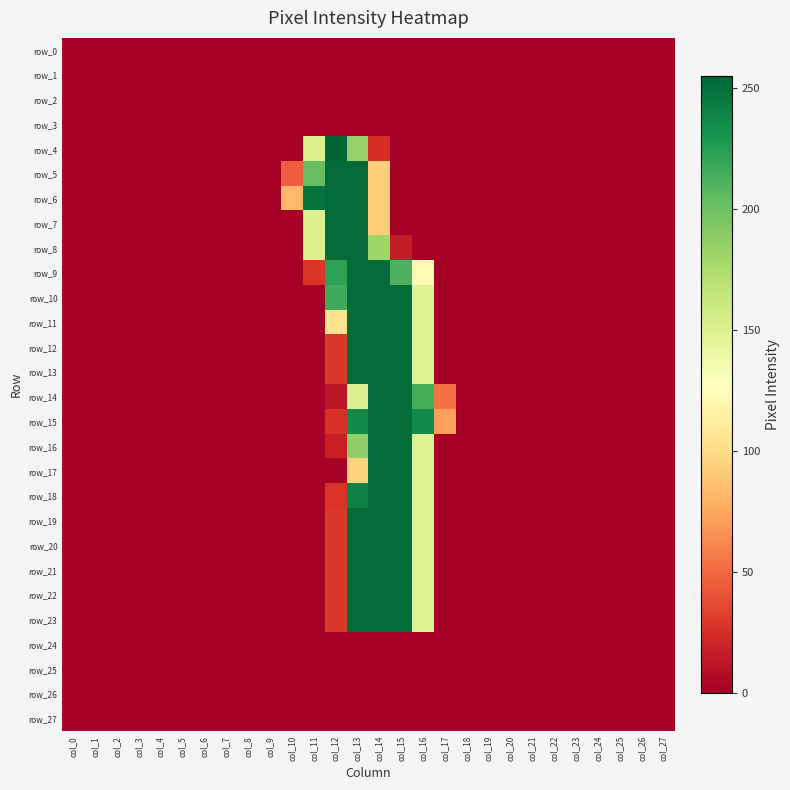

Between col_6 and col_13, which series saw the biggest shift?

row_5